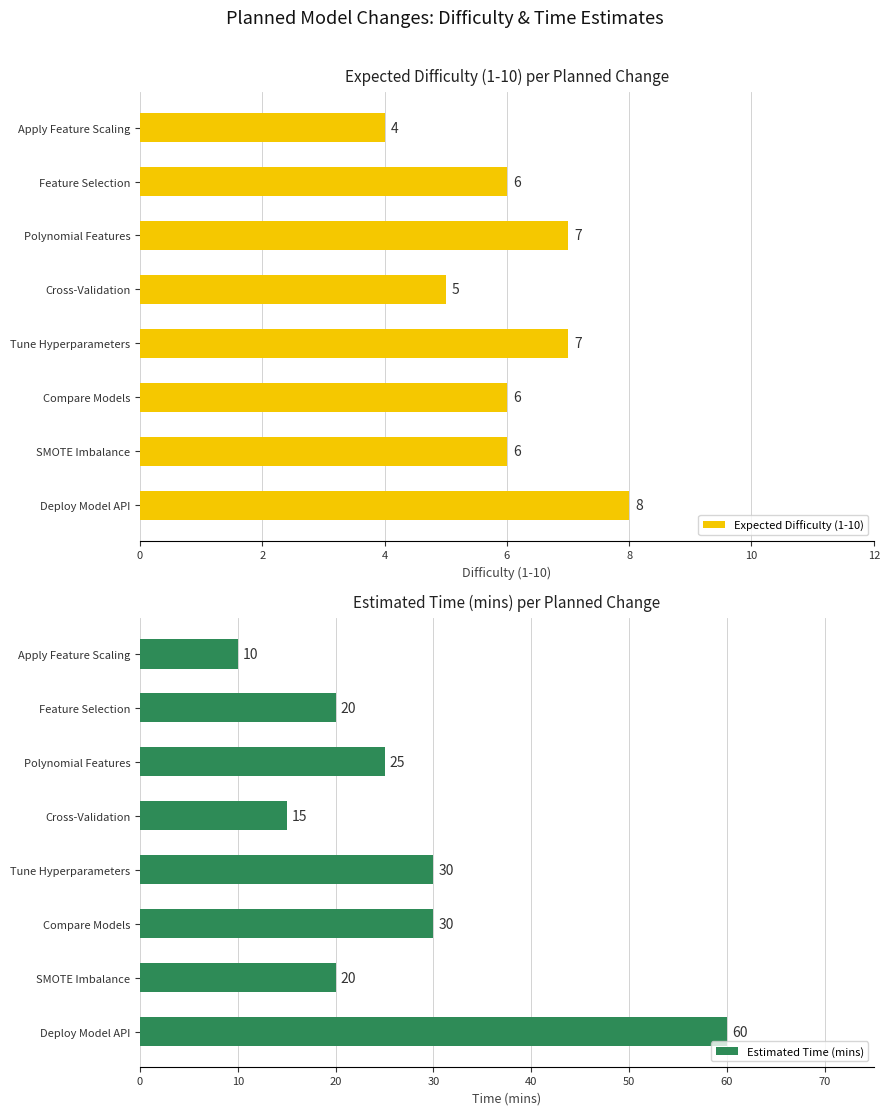

True or false: Expected Difficulty (1-10) has a value of 8 at Deploy Model API.

True